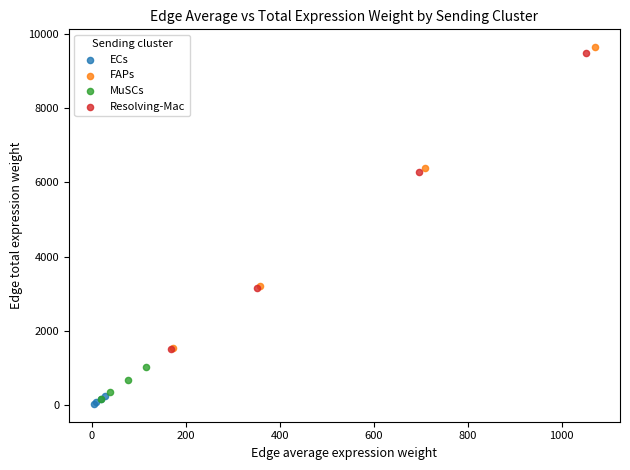

Which series has the widest spread of Y values?

FAPs